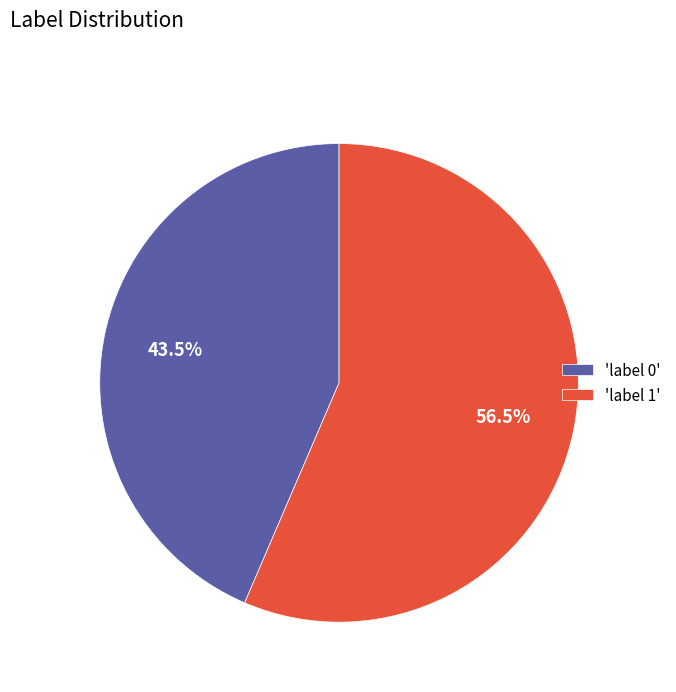

Which slice is the smallest?

'label 0'